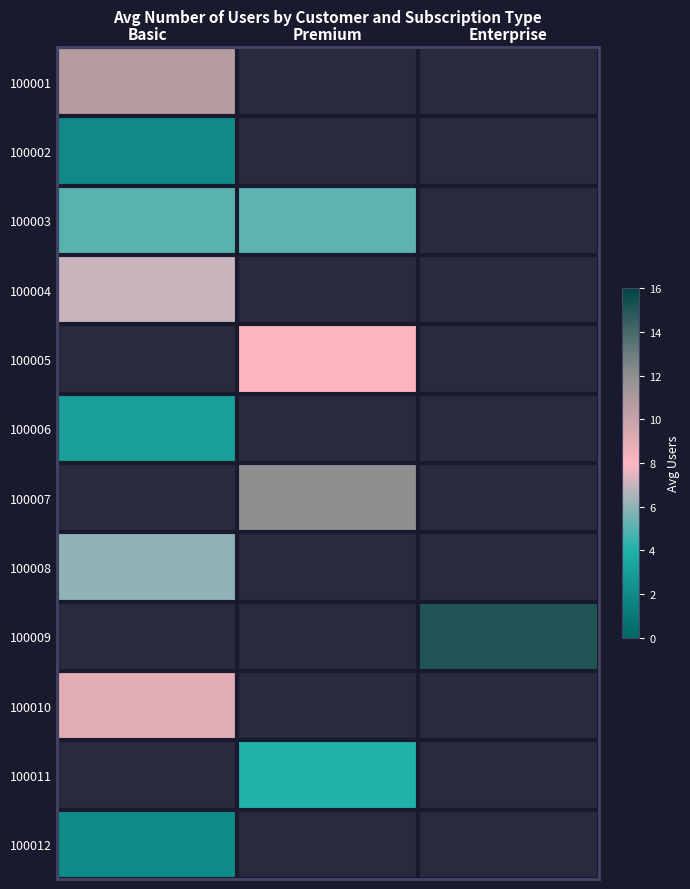

What is the greatest value displayed?

15.0